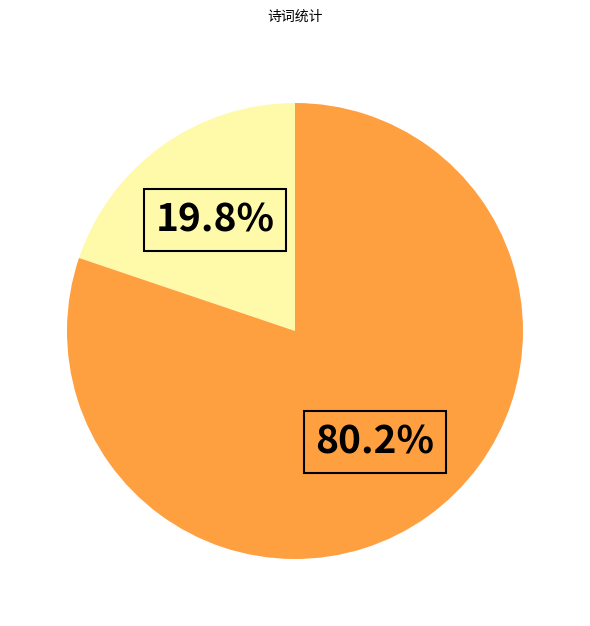

Is there a majority slice in this chart?

Yes